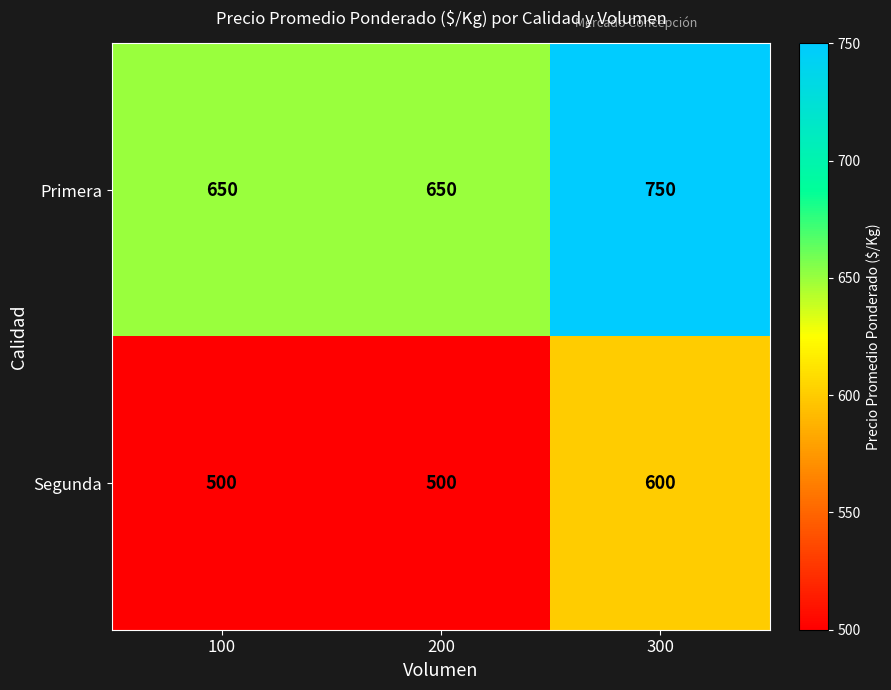

What is the difference between the maximum and second lowest values in the Segunda series?

100